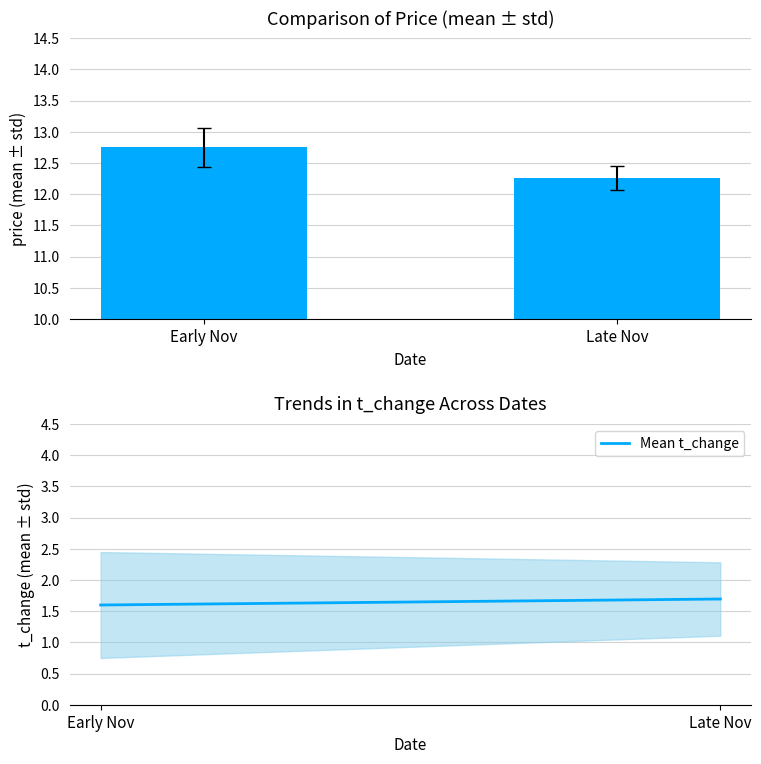

Is the value of Mean t_change at Early Nov greater than the value of price at Late Nov?

No